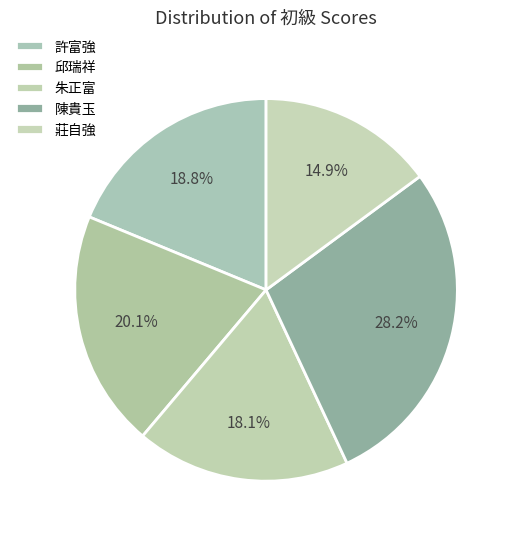

What percentage is the 陳貴玉 slice, to the nearest percent?

28%